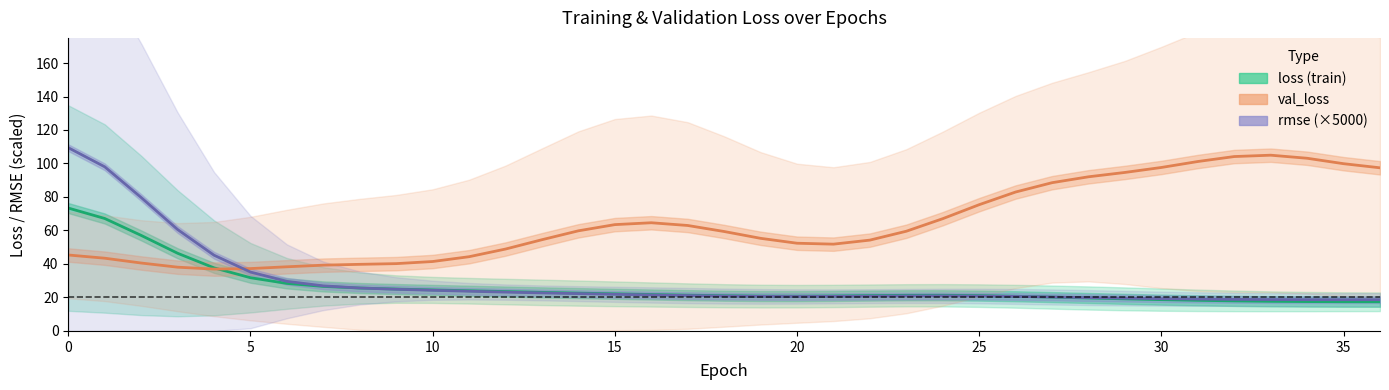

Reading right to left, list all the values displayed in this chart.

loss: 17.4	17.4	17.5	17.7	17.9	18.3	18.7	19.2	19.7	20.2	20.7	21.1	21.3	21.3	21.1	20.9	20.8	20.8	21.0	21.4	21.8	22.2	22.6	23.0	23.5	24.0	24.5	25.0	25.6	26.6	28.4	31.8	37.7	46.4	57.0	67.1	73.4
val_loss: 97.4	99.9	103.1	105.0	104.1	101.2	97.6	94.7	92.1	88.5	83.0	75.4	67.0	59.5	54.2	51.8	52.4	55.3	59.4	63.0	64.6	63.5	59.8	54.5	48.9	44.3	41.5	40.2	39.8	39.3	38.3	37.2	36.9	38.1	40.6	43.4	45.4
rmse (×5000): 18.7	18.7	18.7	18.7	18.9	19.0	19.3	19.6	19.9	20.3	20.6	20.8	20.9	20.9	20.8	20.6	20.6	20.6	20.8	21.1	21.5	21.9	22.3	22.7	23.2	23.7	24.3	24.9	25.6	26.9	29.6	35.2	45.2	60.6	79.7	98.0	109.4